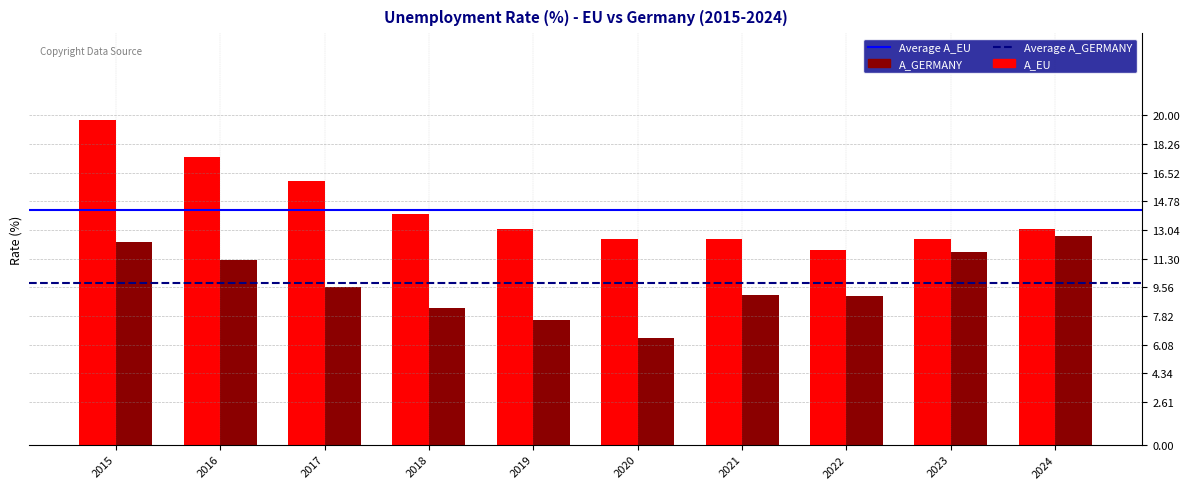

Count the number of data series in this chart.

2